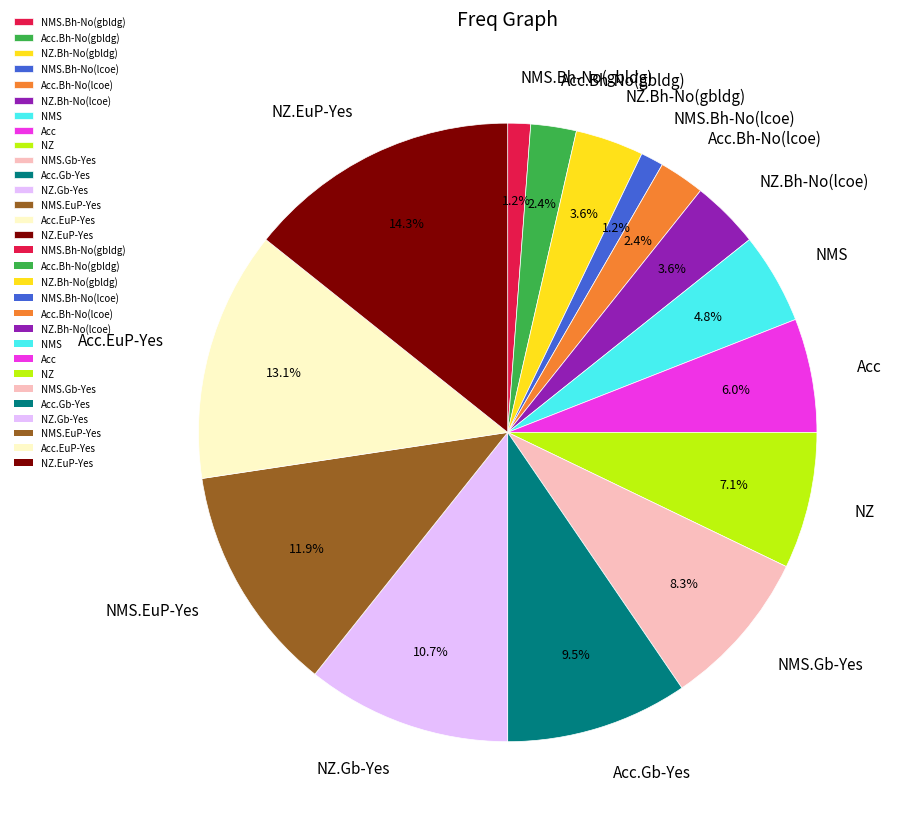

Is NZ.EuP-Yes the majority of the pie?

No